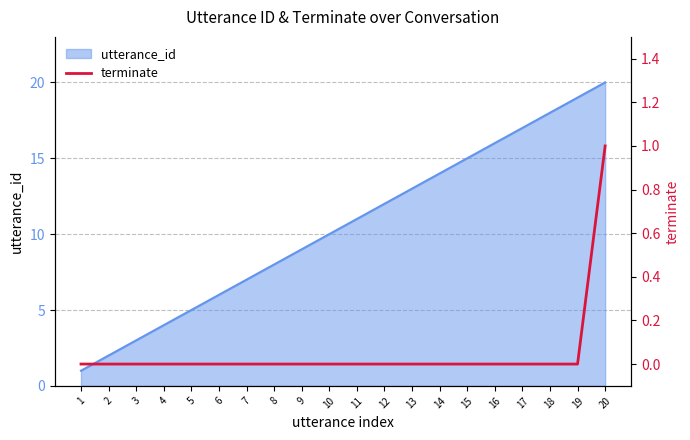

The chart shows a value of 0 at 5. True or false?

True